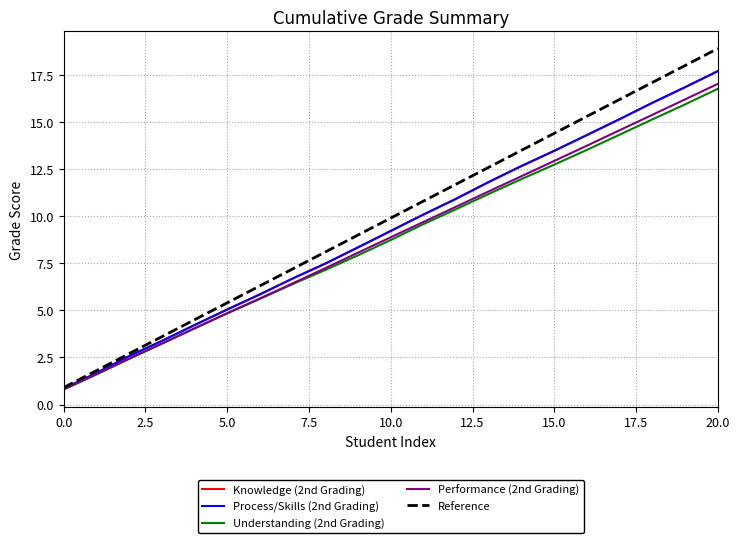

What is the greatest value displayed?

18.9